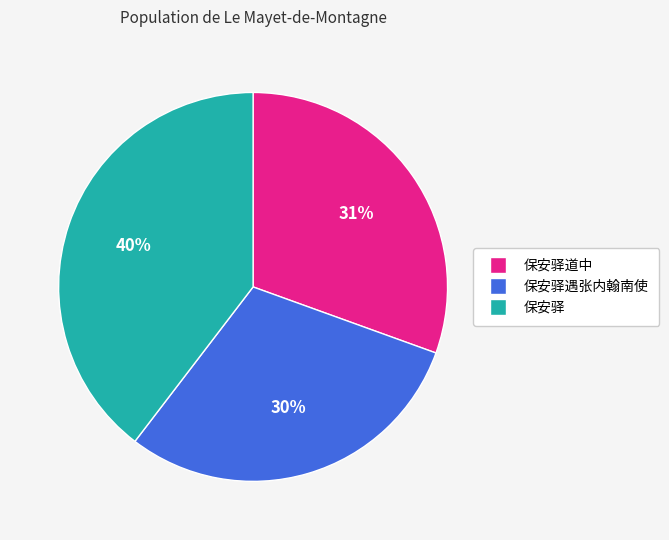

What is the ratio of the value at 保安驿 to the value at 保安驿遇张内翰南使?

1.3